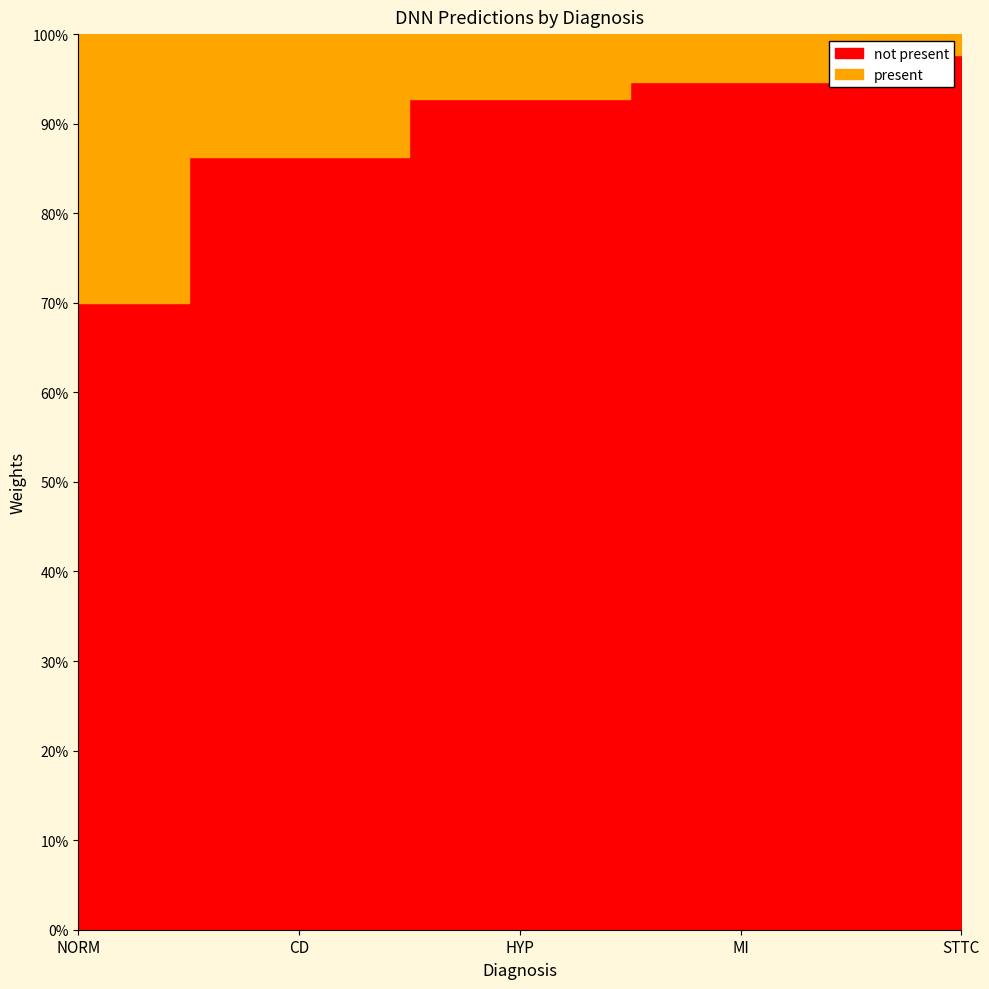

What is the difference between the second highest and minimum values in the not present series?

1010